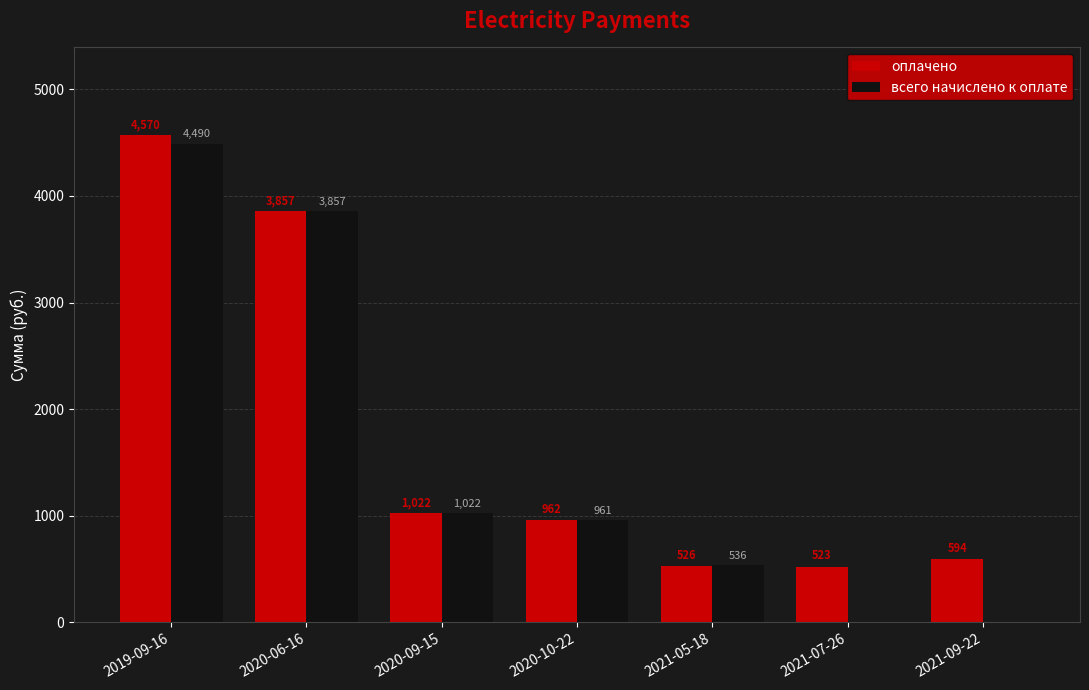

What are all the series names shown in the legend?

оплачено, всего начислено к оплате